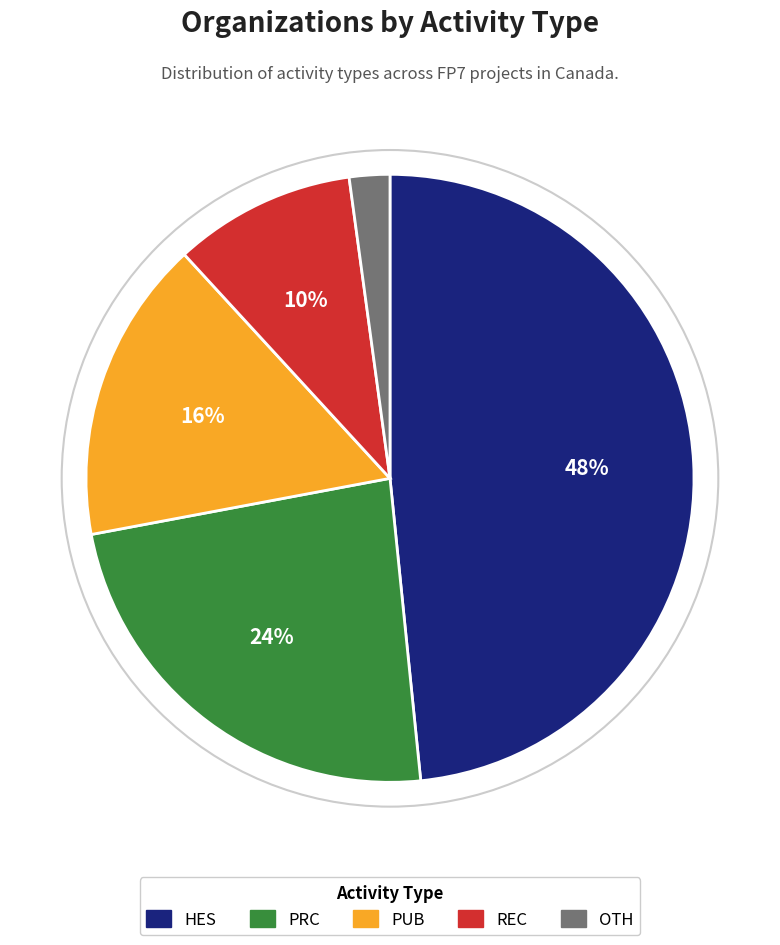

Is the sum of REC and OTH greater than half?

No